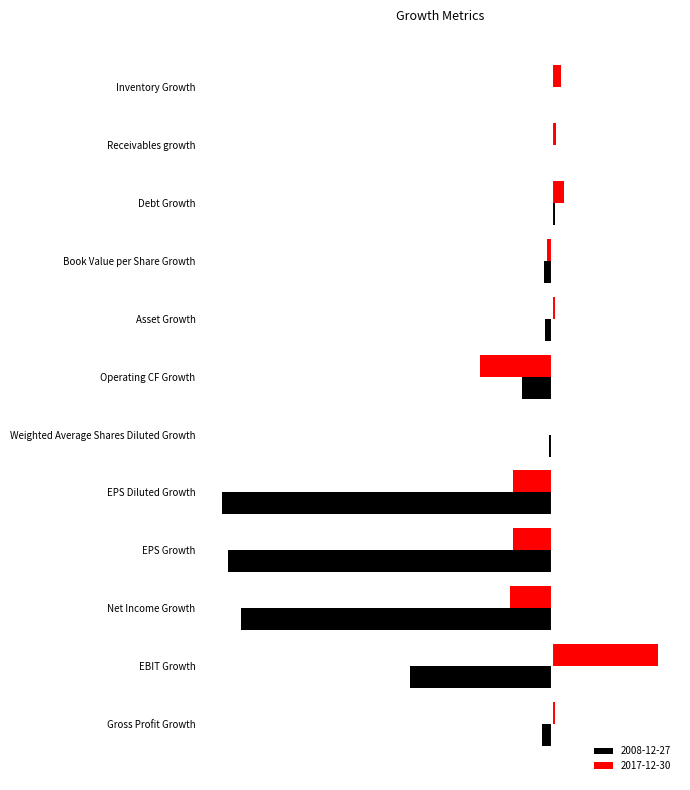

Count the number of categories in the chart.

12